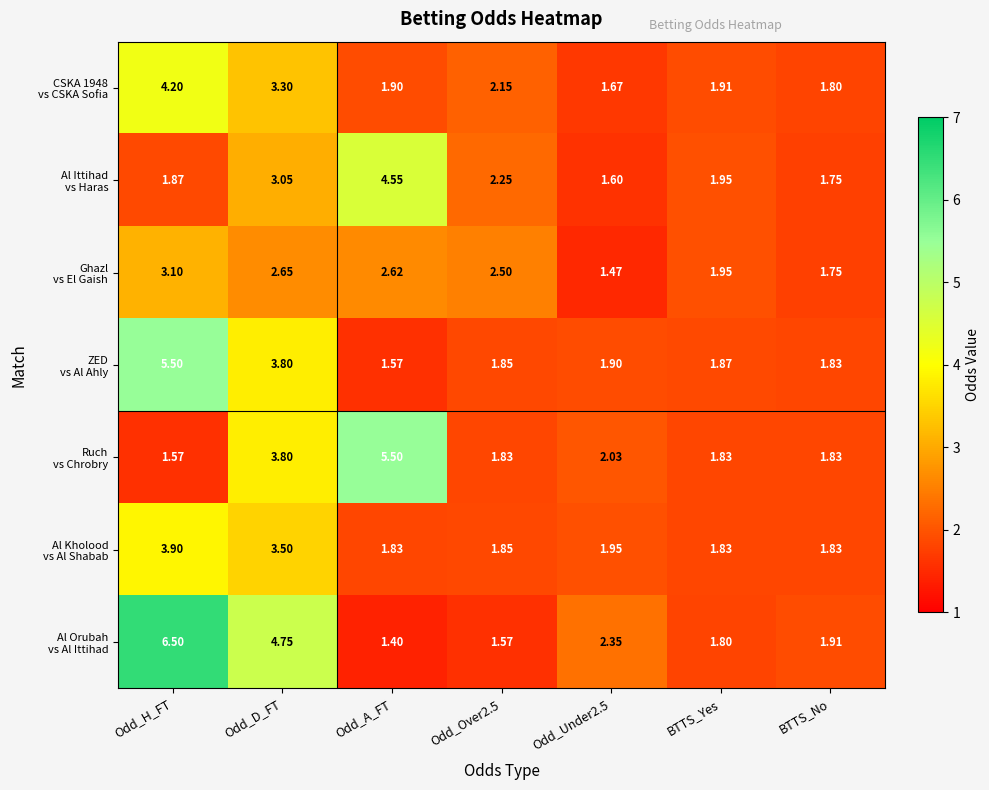

What is the total value across all series at BTTS_No?

12.7